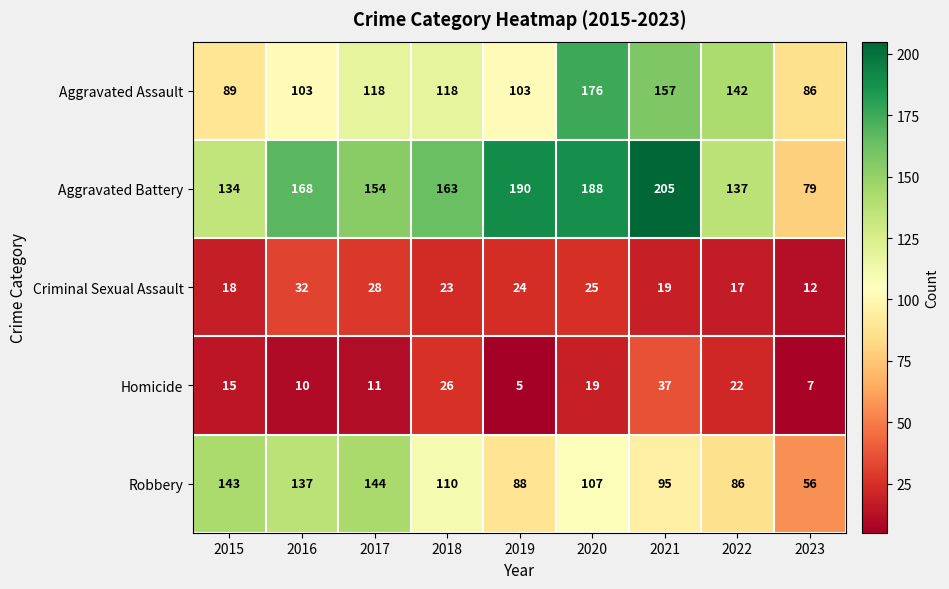

The Robbery series shows 144 at 2017. True or false?

True